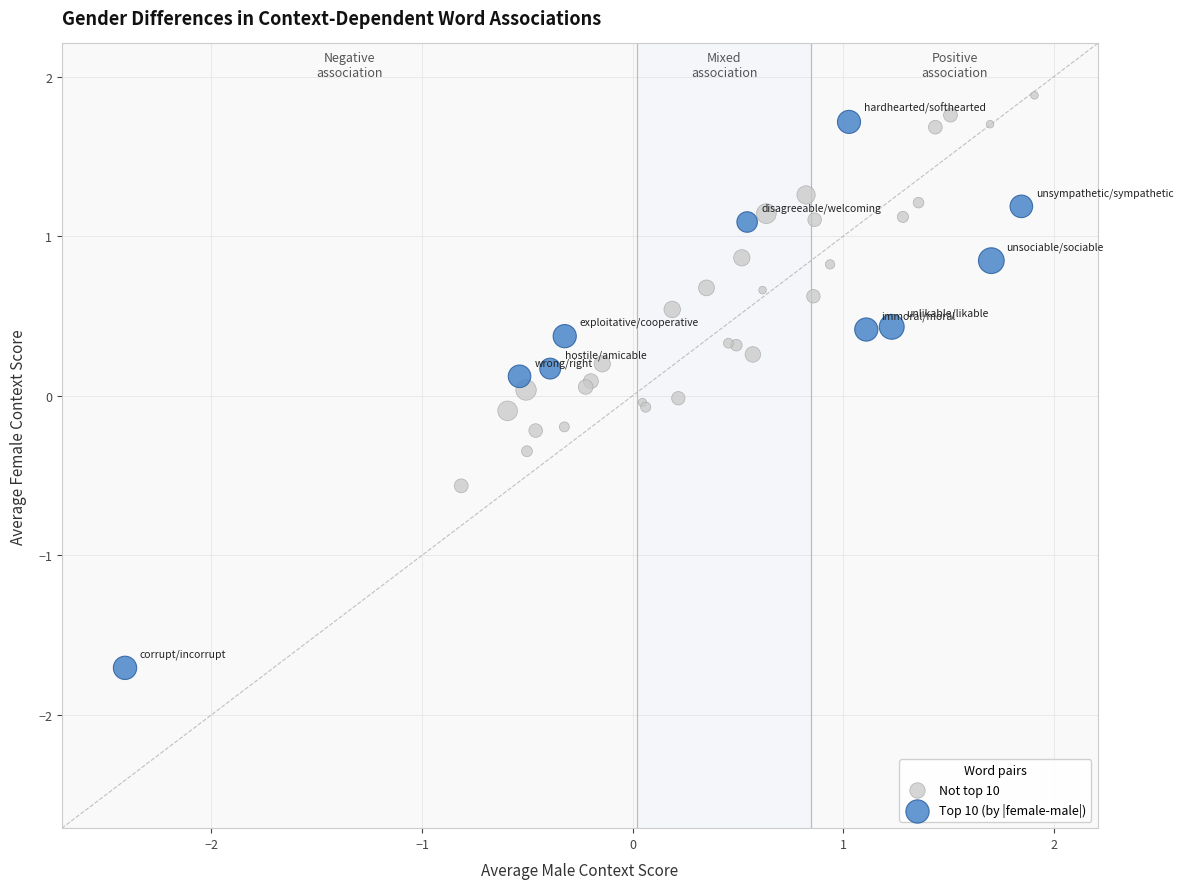

Which series contains the highest Y value?

Not top 10